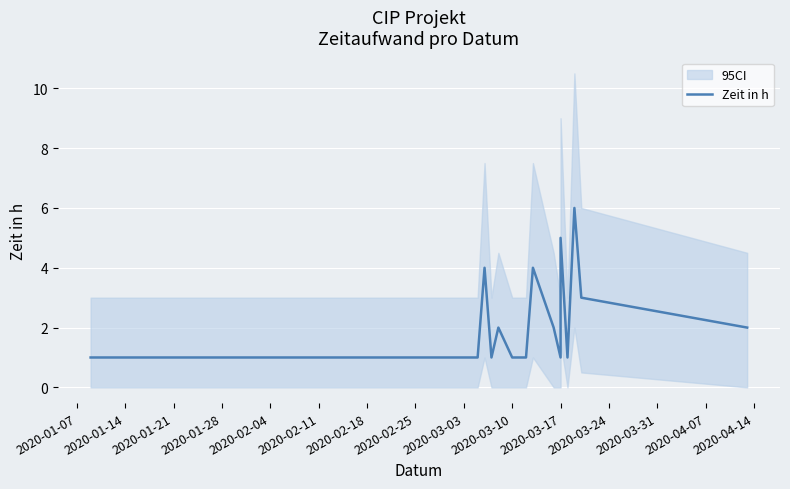

What is the minimum value shown in the chart?

1